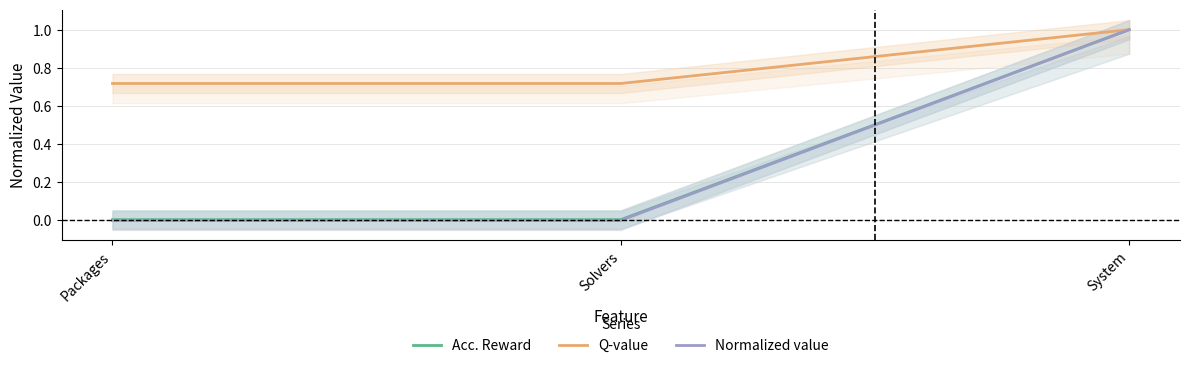

What is the sum of all Normalized value values?

1.0